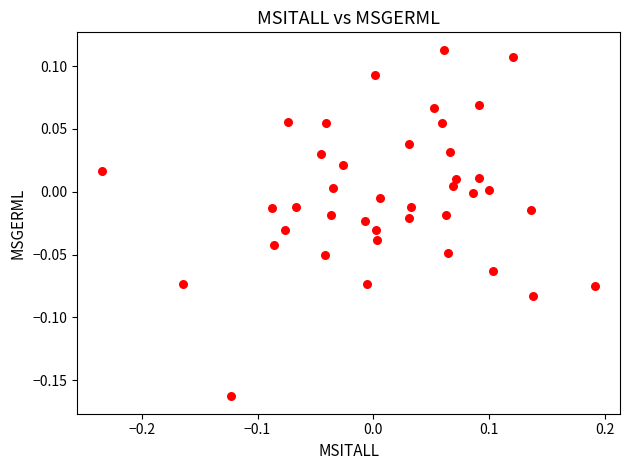

What is the range of X values (max minus min)?

0.4